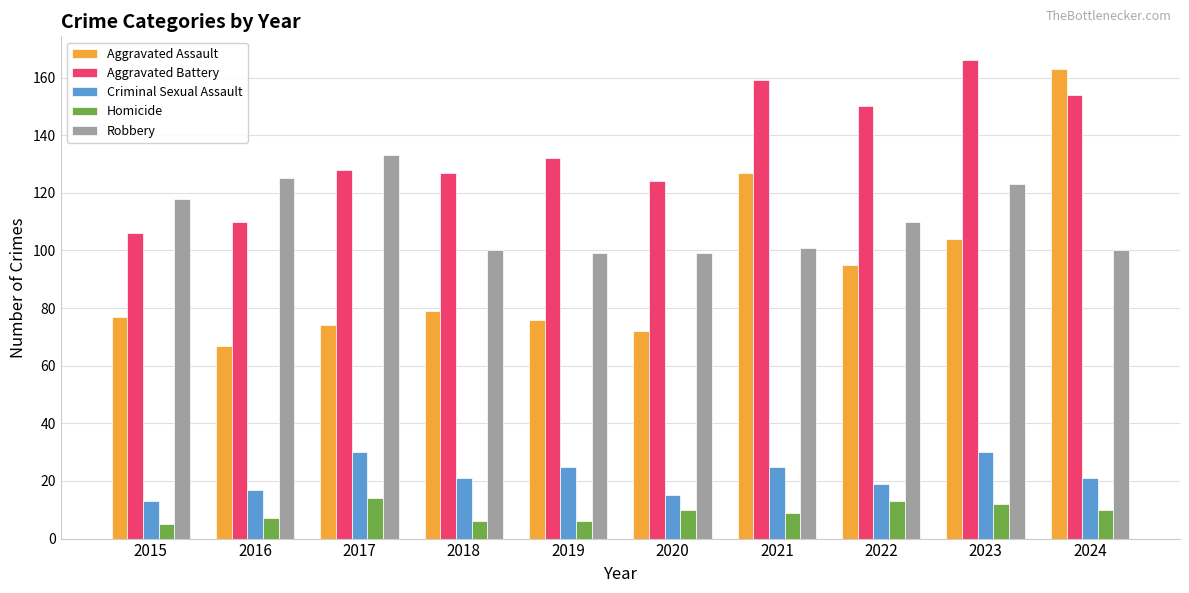

At which category does the chart reach its peak across all series?

2023